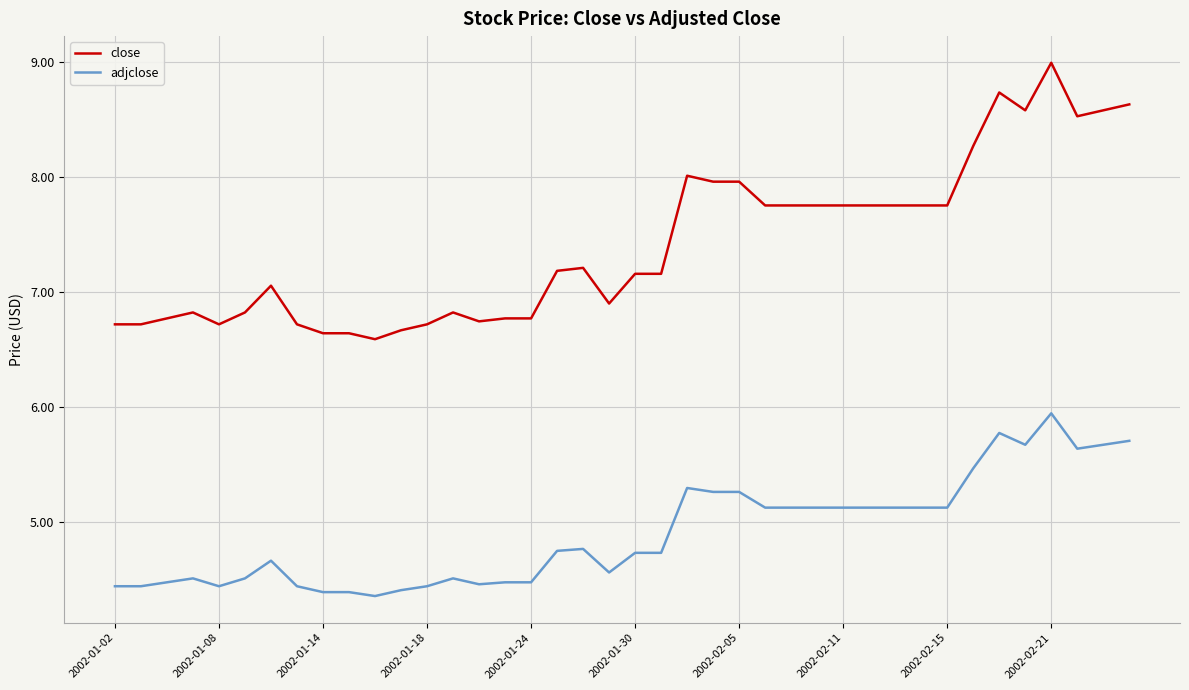

What is the lowest value of the close series?

6.6